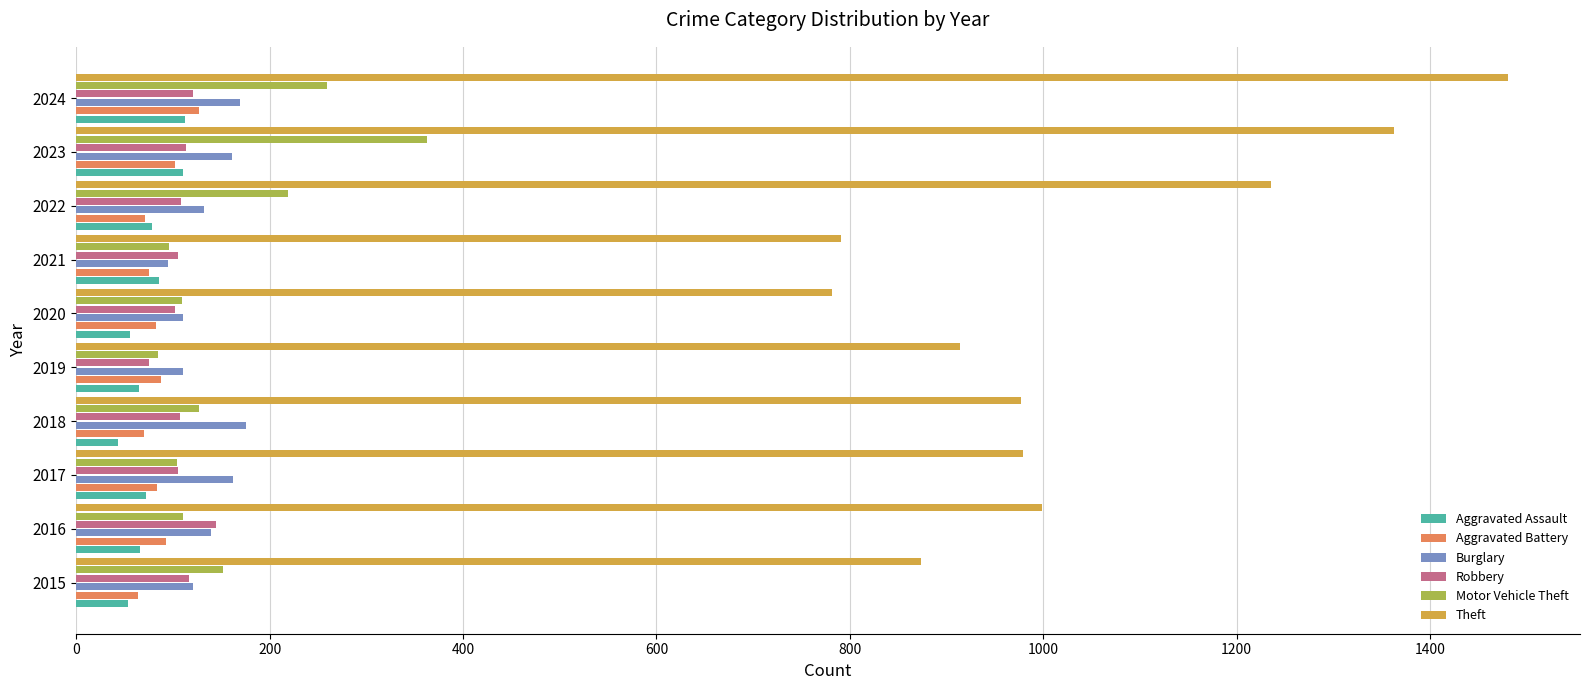

What is the difference between the highest and lowest values at 2020?

726